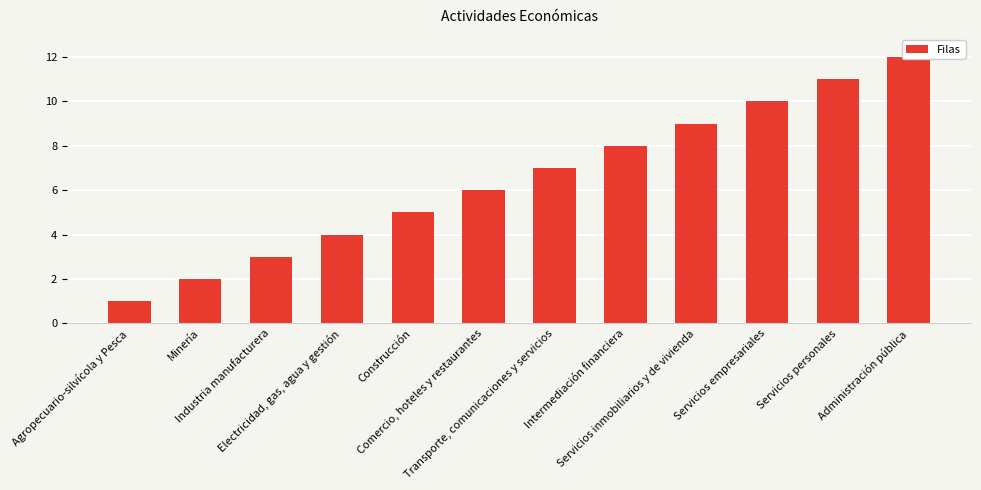

Read the value at Construcción, to the nearest 5.

5